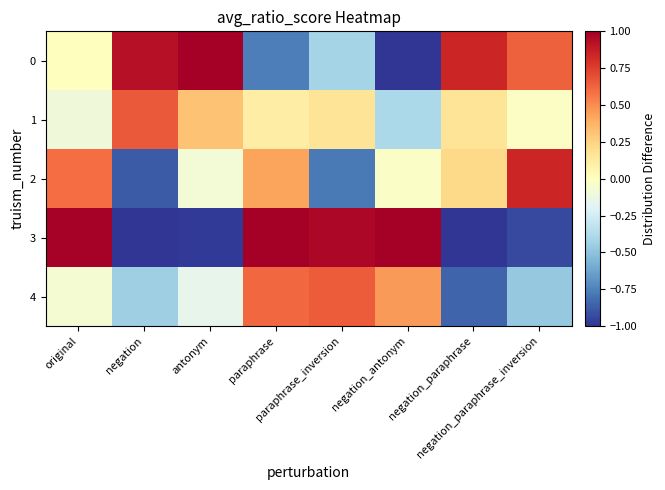

Which series has the widest spread of values?

3